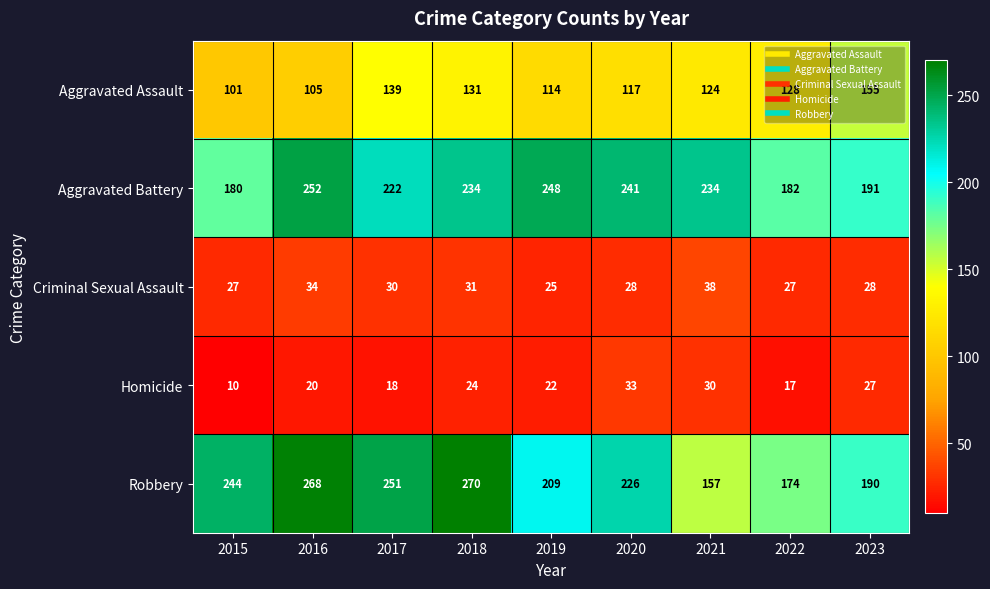

At which category does the chart reach its minimum across all series?

2015